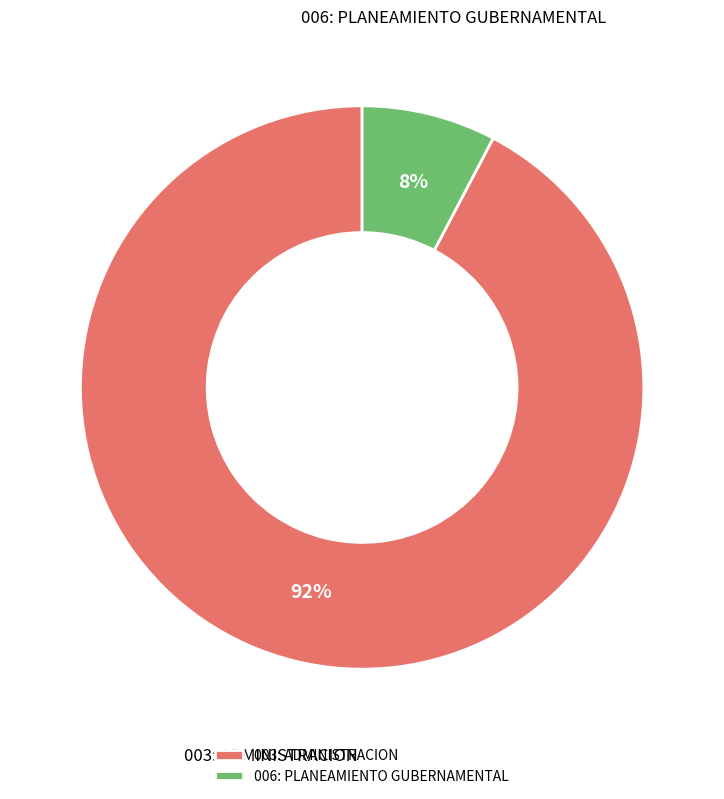

What is the majority slice?

003: ADMINISTRACION